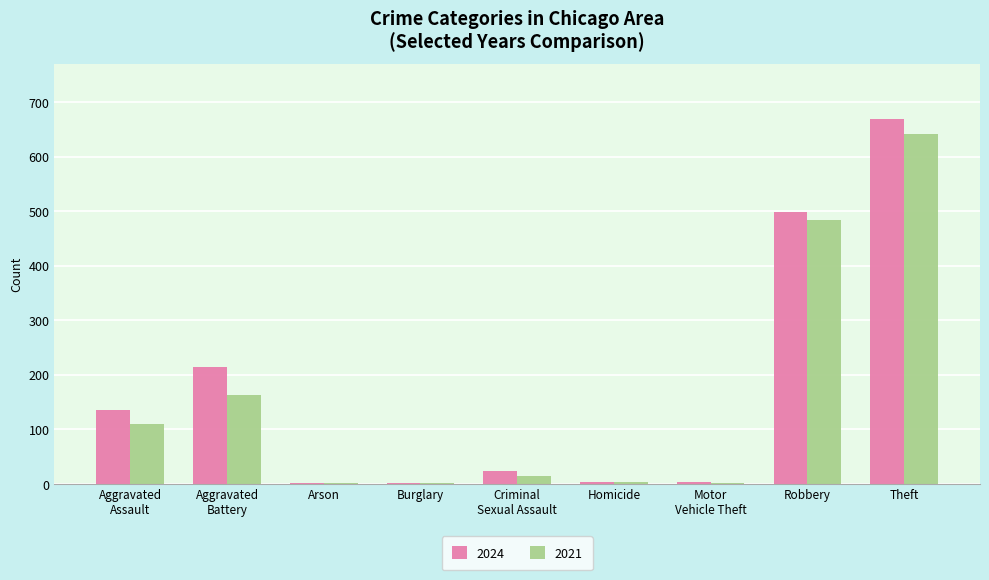

At which label is 2024 closest to 335?

Aggravated
Battery